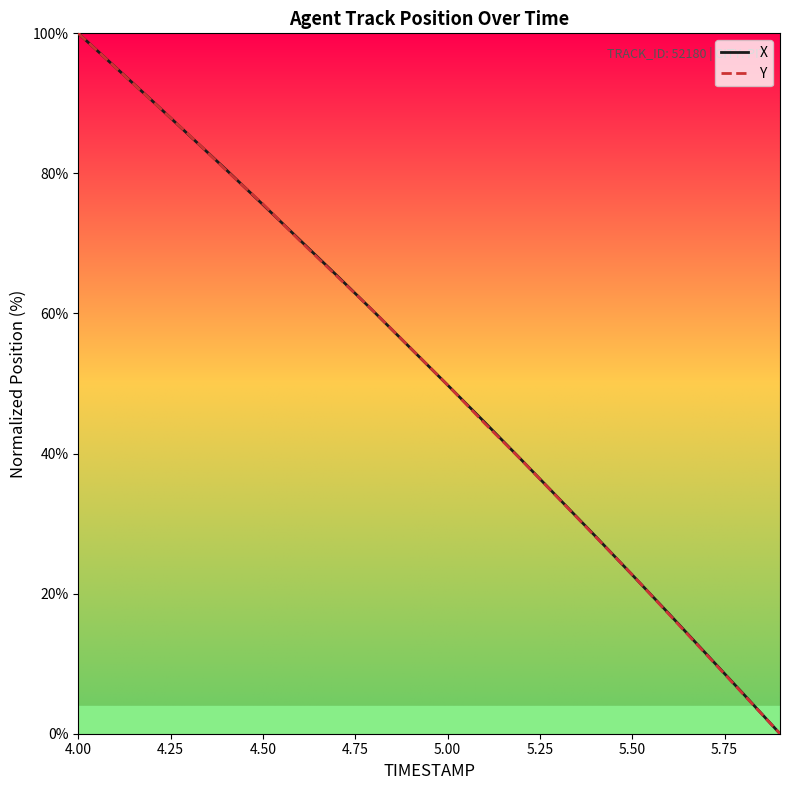

Which category has the highest value in the Y series?

4.00